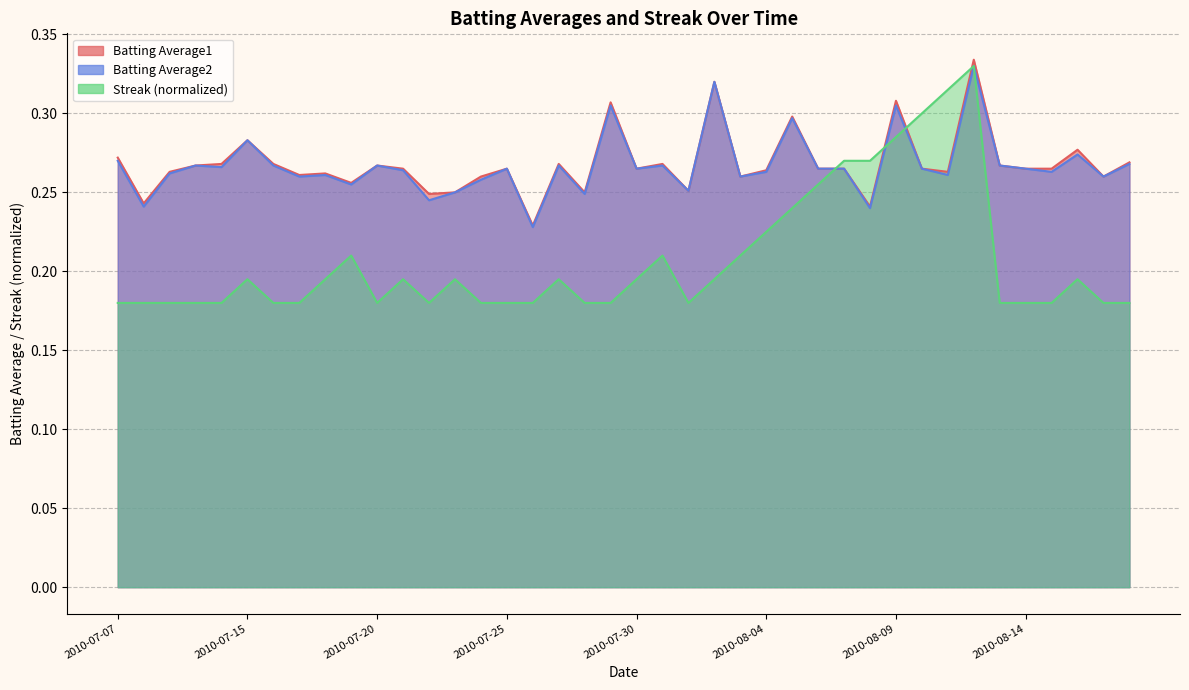

What is the approximate value of Batting Average2 at 2010-08-17?

0.3